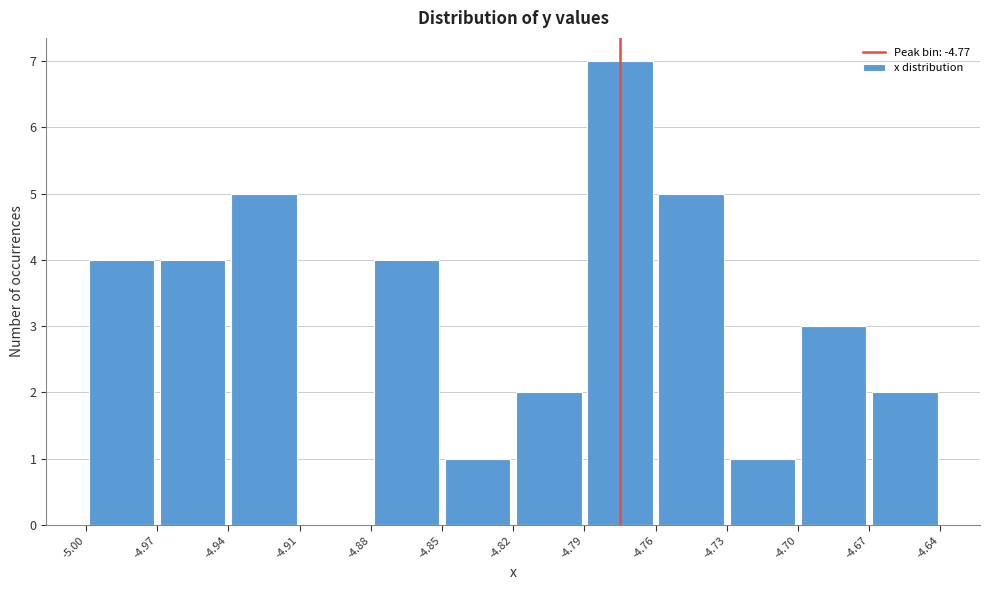

Reading left to right, list every bar in this chart as the range it spans on the x-axis followed by its height. The values are not printed on the chart, so give them approximately, as read against the axis.

-5.00 to -4.97: 4
-4.97 to -4.94: 4
-4.94 to -4.91: 5
-4.91 to -4.88: 0
-4.88 to -4.85: 4
-4.85 to -4.82: 1
-4.82 to -4.79: 2
-4.79 to -4.76: 7
-4.76 to -4.73: 5
-4.73 to -4.70: 1
-4.70 to -4.67: 3
-4.67 to -4.64: 2